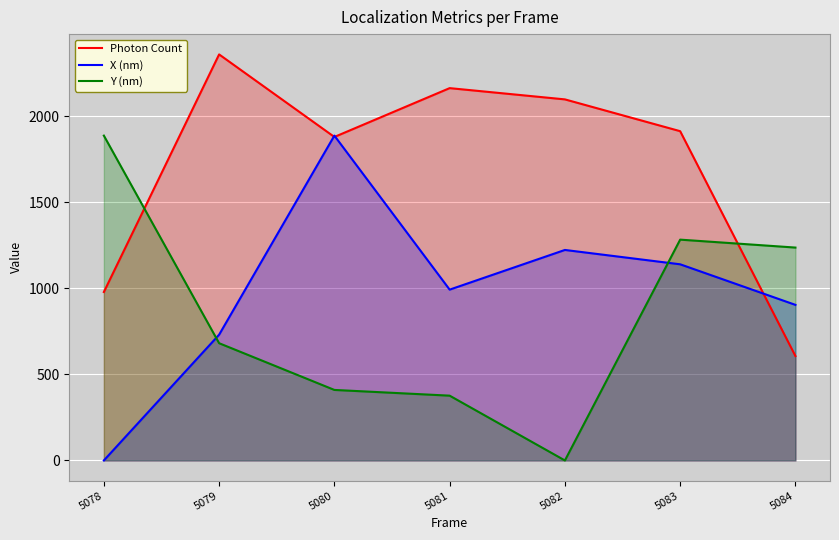

How many lines are shown in the chart?

3